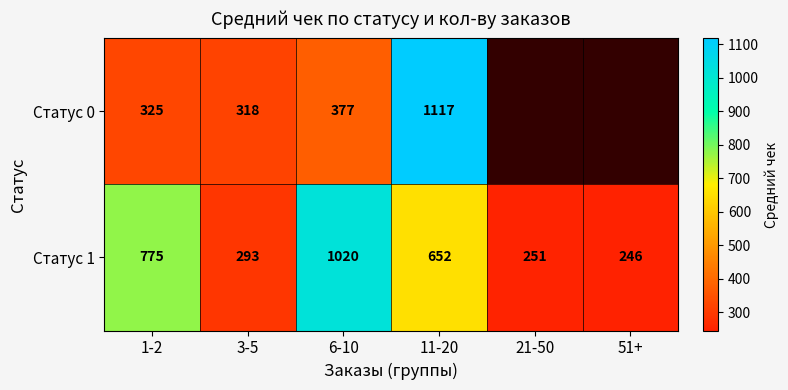

What is the spread (max minus min) of values at 11-20?

465.0